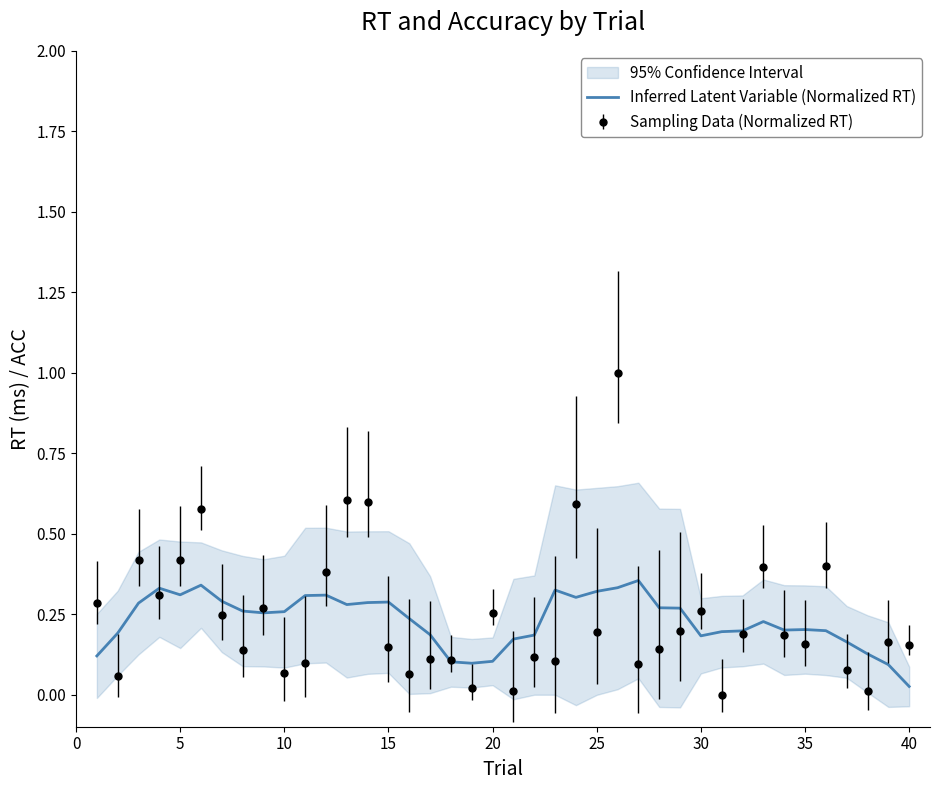

What is the highest value of the Sampling Data (Normalized RT) series?

1.0